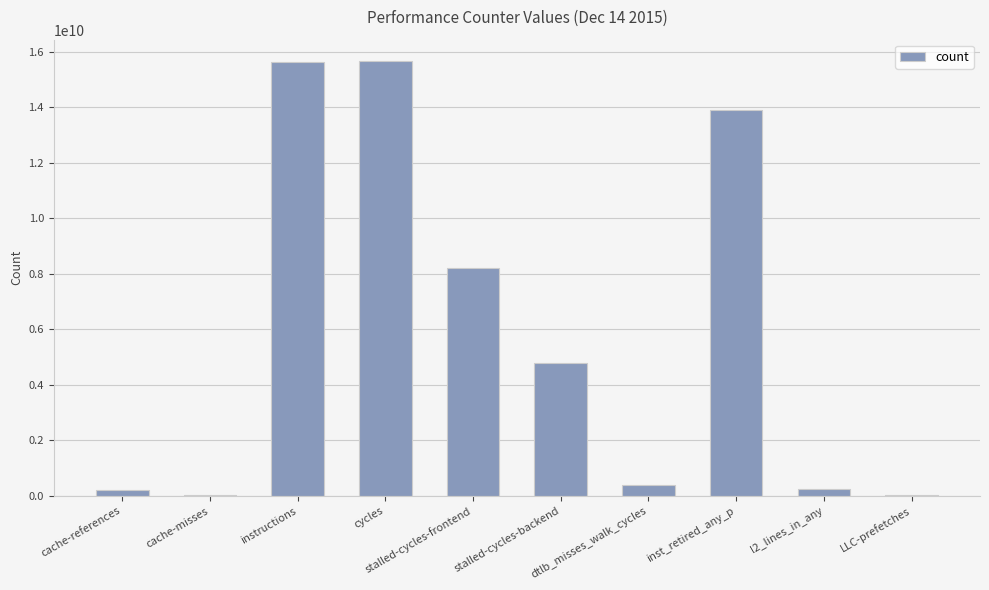

What is the maximum value shown in the chart?

15644706632